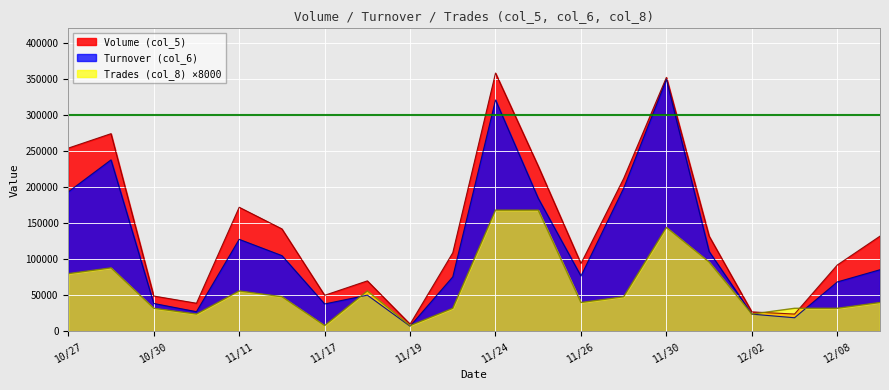

What is the value of the Turnover (col_6) point at the 10th from the left?

75580